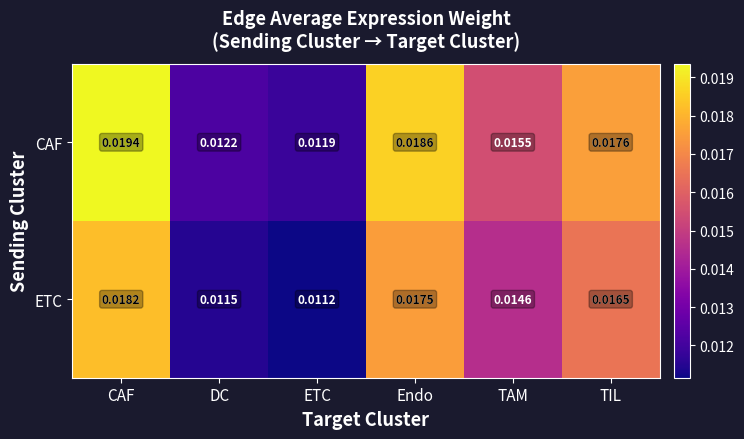

Count the number of categories in the chart.

6